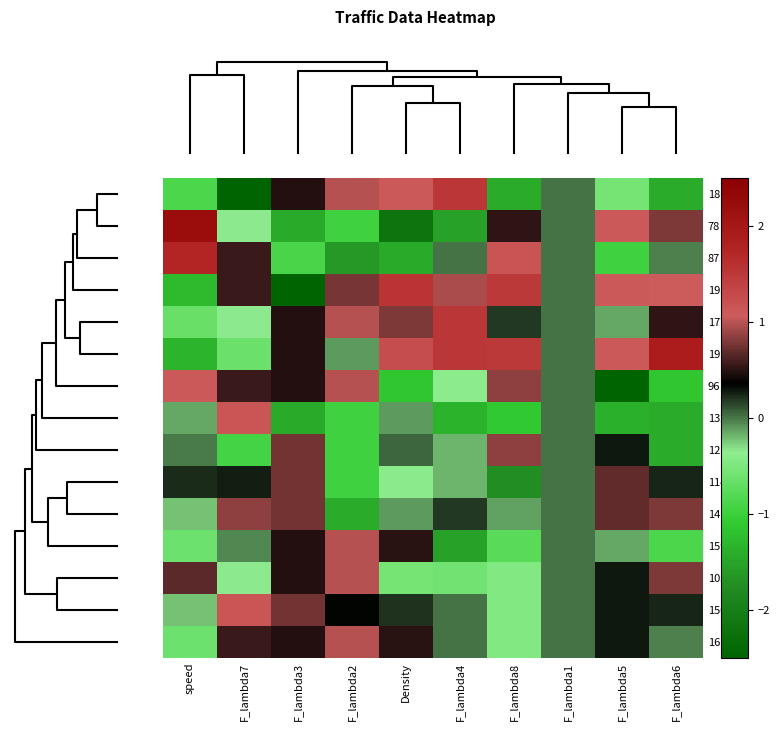

Reading right to left, list all the values displayed in this chart.

186: F_lambda6=-1.4	F_lambda5=-0.6	F_lambda1=0.0	F_lambda8=-1.4	F_lambda4=1.5	Density=1.1	F_lambda2=1.0	F_lambda3=0.5	F_lambda7=-3.0	speed=-0.9
78: F_lambda6=0.8	F_lambda5=1.1	F_lambda1=0.0	F_lambda8=0.5	F_lambda4=-1.5	Density=-2.2	F_lambda2=-1.0	F_lambda3=-1.4	F_lambda7=-0.3	speed=2.2
87: F_lambda6=-0.0	F_lambda5=-1.0	F_lambda1=0.0	F_lambda8=1.2	F_lambda4=0.0	Density=-1.4	F_lambda2=-1.6	F_lambda3=-0.9	F_lambda7=0.5	speed=1.8
195: F_lambda6=1.1	F_lambda5=1.1	F_lambda1=0.0	F_lambda8=1.5	F_lambda4=1.0	Density=1.5	F_lambda2=0.8	F_lambda3=-2.5	F_lambda7=0.5	speed=-1.3
177: F_lambda6=0.5	F_lambda5=-0.1	F_lambda1=0.0	F_lambda8=0.2	F_lambda4=1.5	Density=0.8	F_lambda2=1.0	F_lambda3=0.5	F_lambda7=-0.3	speed=-0.7
192: F_lambda6=1.9	F_lambda5=1.1	F_lambda1=0.0	F_lambda8=1.5	F_lambda4=1.5	Density=1.2	F_lambda2=-0.1	F_lambda3=0.5	F_lambda7=-0.6	speed=-1.3
96: F_lambda6=-1.1	F_lambda5=-2.6	F_lambda1=0.0	F_lambda8=0.8	F_lambda4=-0.4	Density=-1.1	F_lambda2=1.0	F_lambda3=0.5	F_lambda7=0.5	speed=1.1
132: F_lambda6=-1.4	F_lambda5=-1.4	F_lambda1=0.0	F_lambda8=-1.1	F_lambda4=-1.3	Density=-0.1	F_lambda2=-1.0	F_lambda3=-1.4	F_lambda7=1.1	speed=-0.2
123: F_lambda6=-1.4	F_lambda5=0.3	F_lambda1=0.0	F_lambda8=0.8	F_lambda4=-0.2	Density=0.0	F_lambda2=-1.0	F_lambda3=0.7	F_lambda7=-0.9	speed=-0.0
114: F_lambda6=0.2	F_lambda5=0.7	F_lambda1=0.0	F_lambda8=-1.7	F_lambda4=-0.2	Density=-0.4	F_lambda2=-1.0	F_lambda3=0.7	F_lambda7=0.3	speed=0.2
141: F_lambda6=0.8	F_lambda5=0.7	F_lambda1=0.0	F_lambda8=-0.1	F_lambda4=0.2	Density=-0.1	F_lambda2=-1.4	F_lambda3=0.7	F_lambda7=0.8	speed=-0.2
159: F_lambda6=-0.9	F_lambda5=-0.1	F_lambda1=0.0	F_lambda8=-0.8	F_lambda4=-1.5	Density=0.5	F_lambda2=1.0	F_lambda3=0.5	F_lambda7=-0.0	speed=-0.6
105: F_lambda6=0.8	F_lambda5=0.3	F_lambda1=0.0	F_lambda8=-0.5	F_lambda4=-0.6	Density=-0.5	F_lambda2=1.0	F_lambda3=0.5	F_lambda7=-0.3	speed=0.7
150: F_lambda6=0.2	F_lambda5=0.3	F_lambda1=0.0	F_lambda8=-0.5	F_lambda4=0.0	Density=0.2	F_lambda2=0.3	F_lambda3=0.7	F_lambda7=1.1	speed=-0.2
168: F_lambda6=-0.0	F_lambda5=0.3	F_lambda1=0.0	F_lambda8=-0.5	F_lambda4=0.0	Density=0.5	F_lambda2=1.0	F_lambda3=0.5	F_lambda7=0.5	speed=-0.6